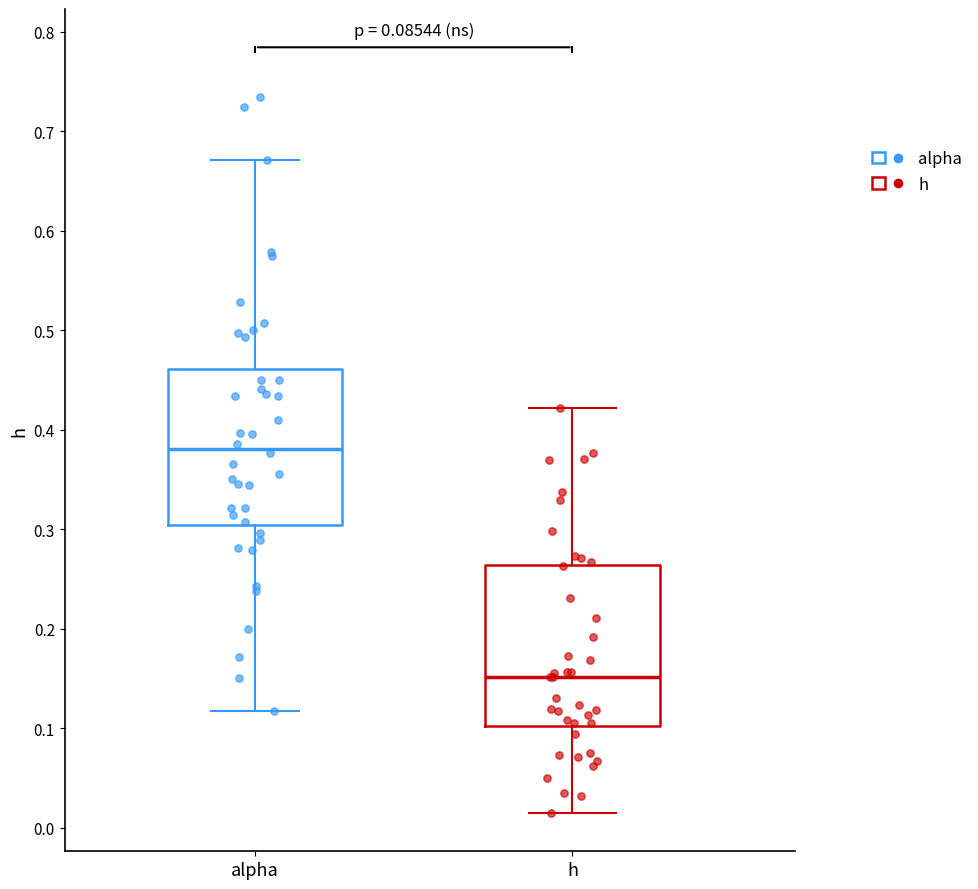

Which box's median line is the highest?

alpha